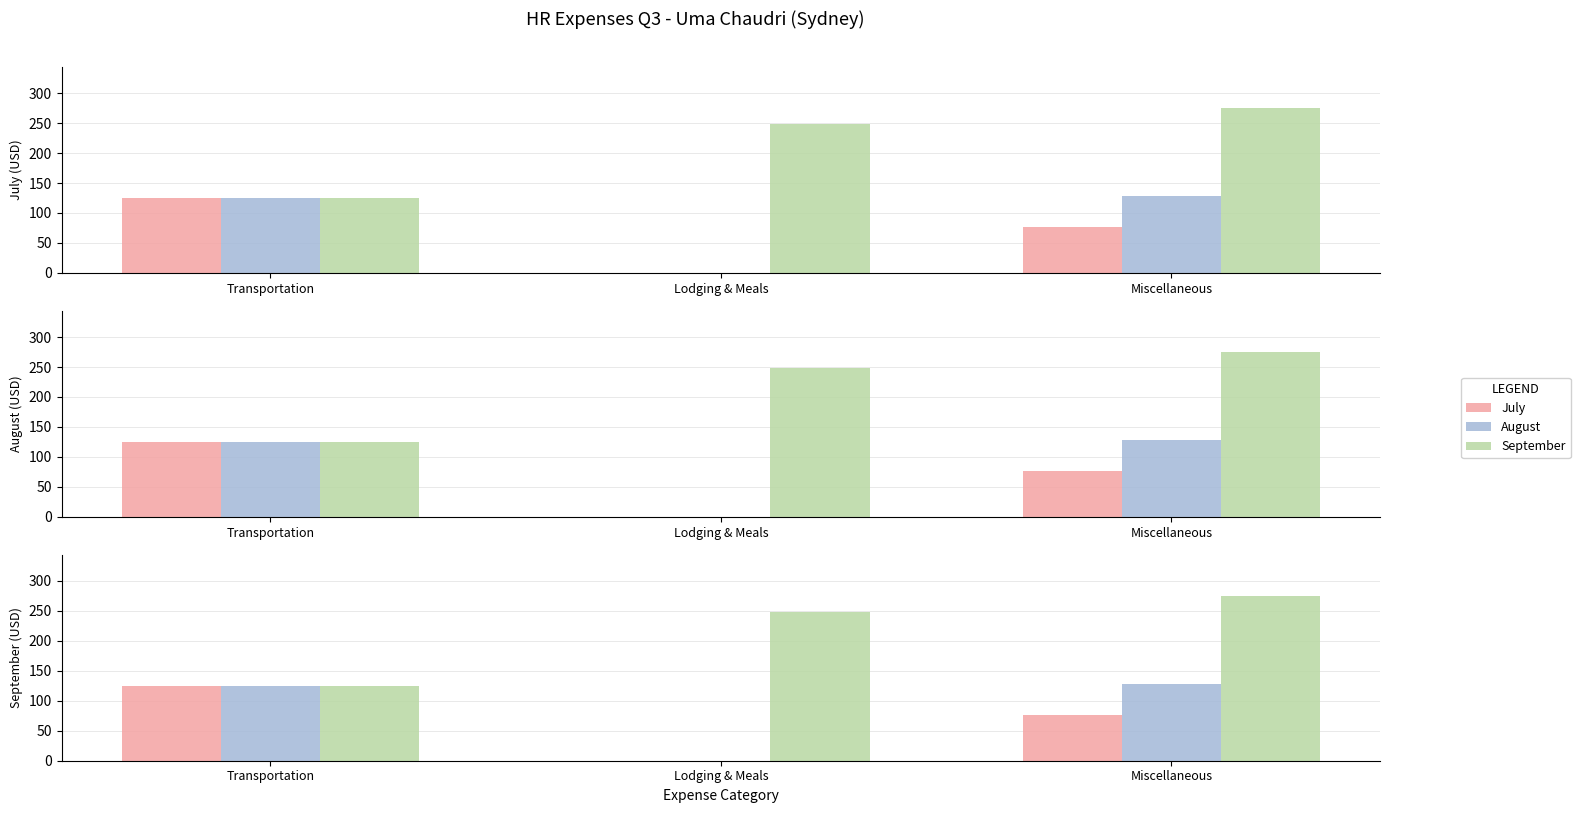

At Lodging & Meals, list the series in order from largest to smallest.

September, July, August